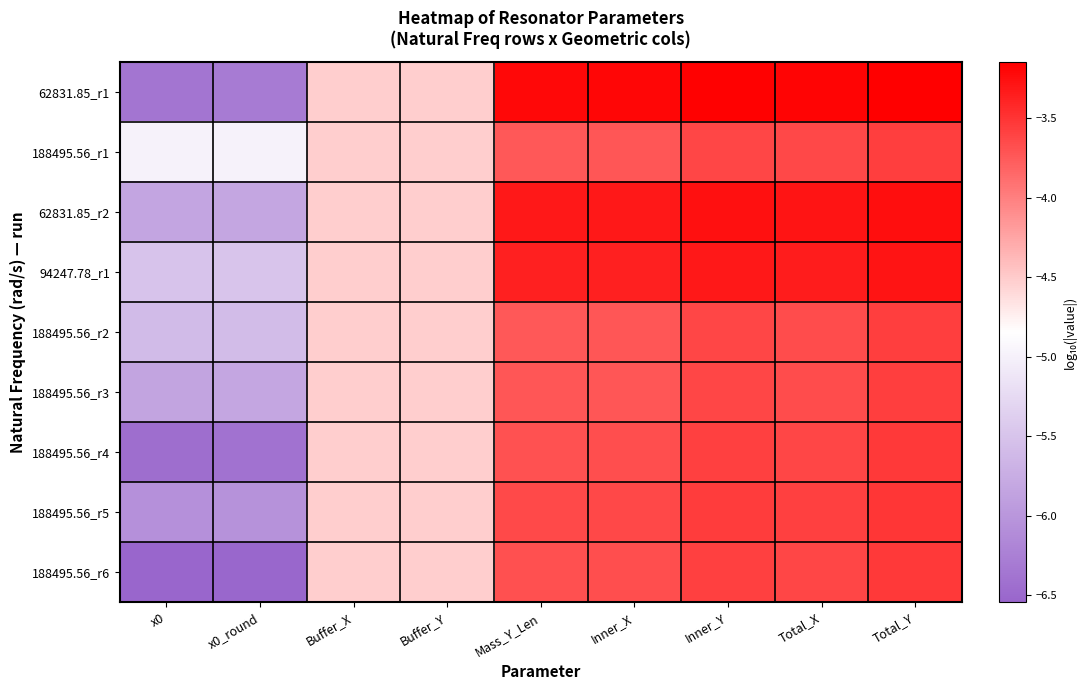

What is the spread (max minus min) of values at Inner_X?

0.5